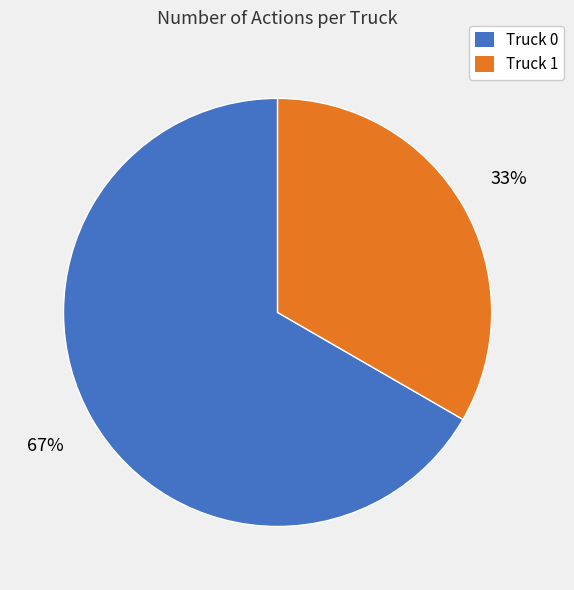

To the nearest percent, what is the average slice percentage?

50%